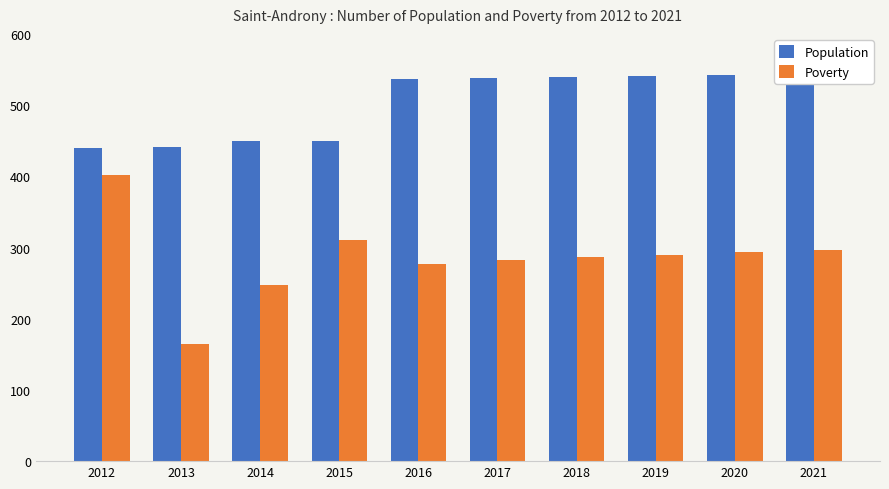

What is the value of the Population bar at the 5th from the left?

536